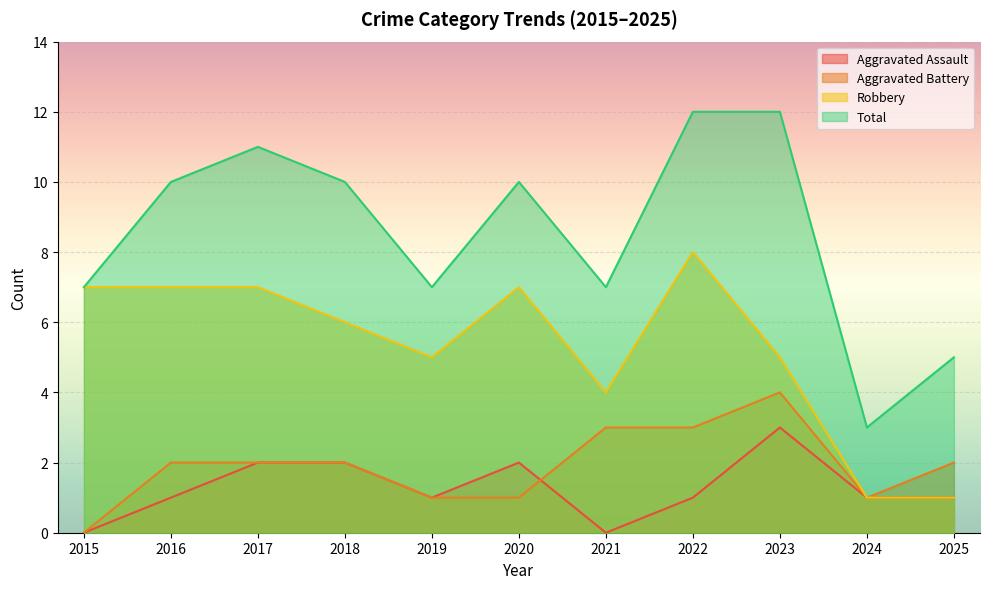

Where is Robbery nearest to the value 4?

2021